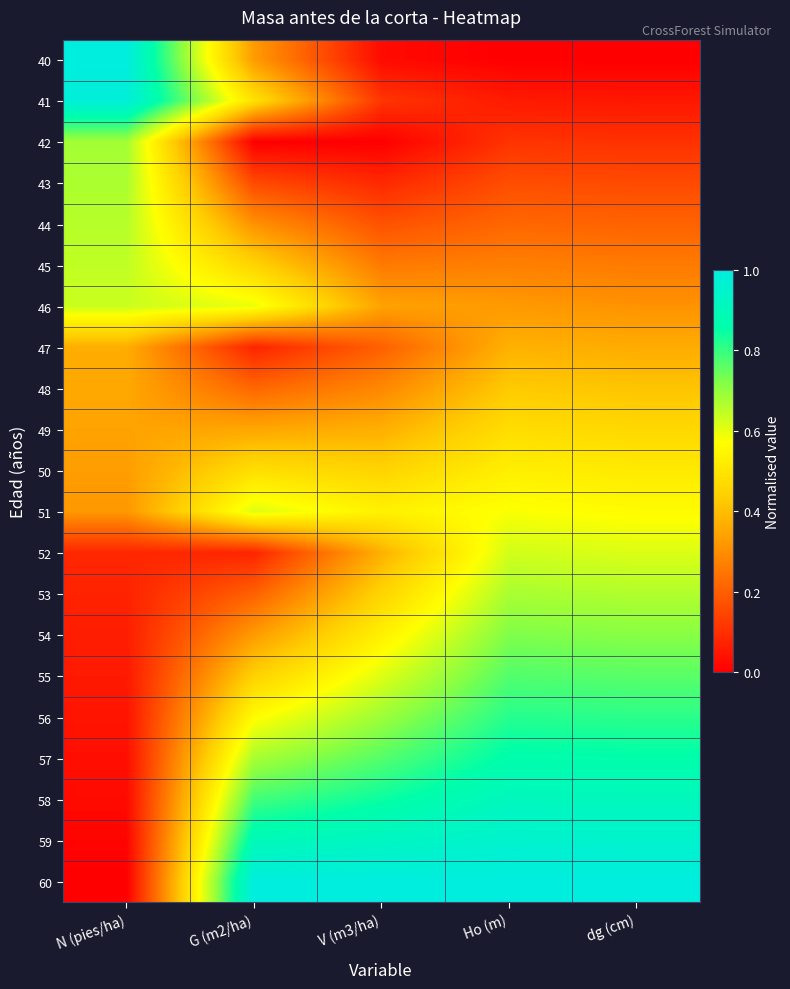

What is the spread (max minus min) of values at G (m2/ha)?

1.0